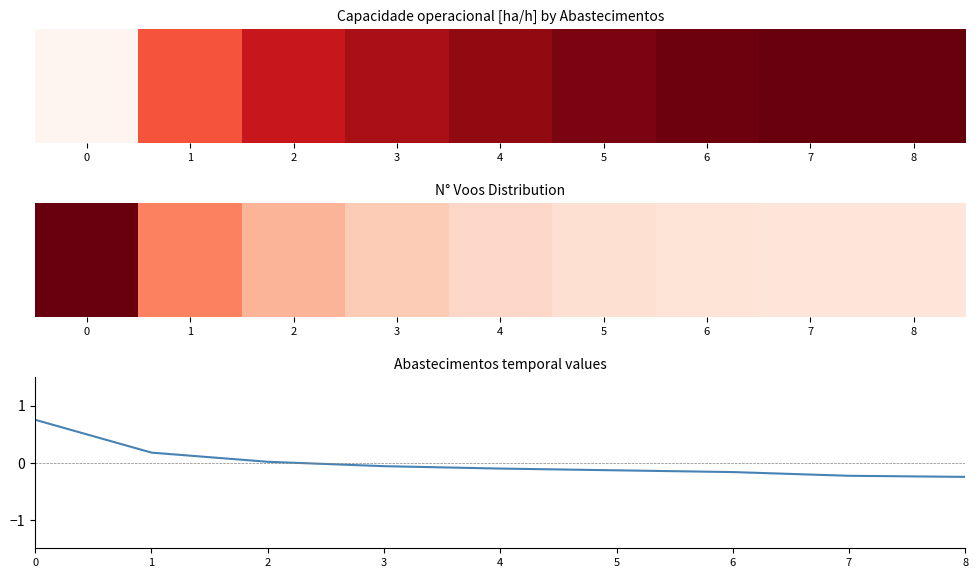

The value at 6 is -0.3. True or false?

False